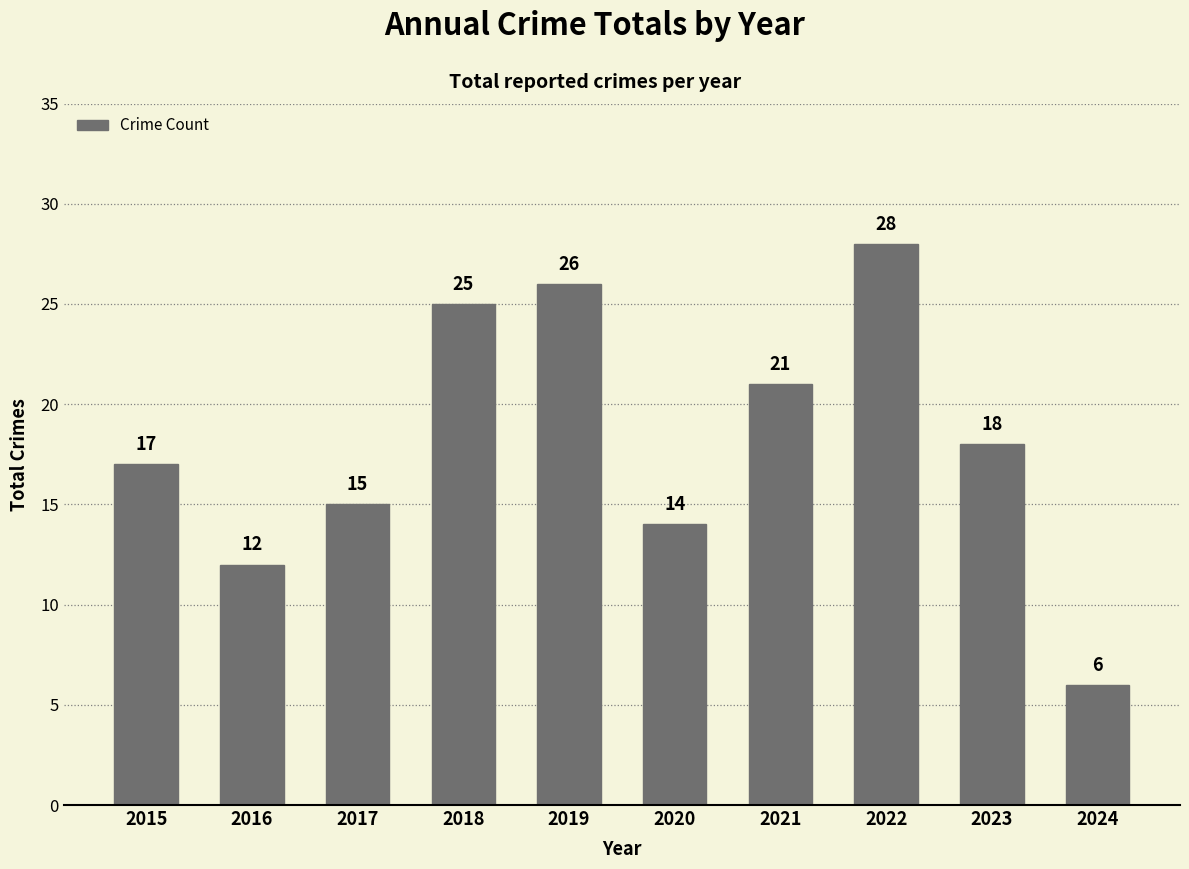

Count the number of data series in this chart.

1